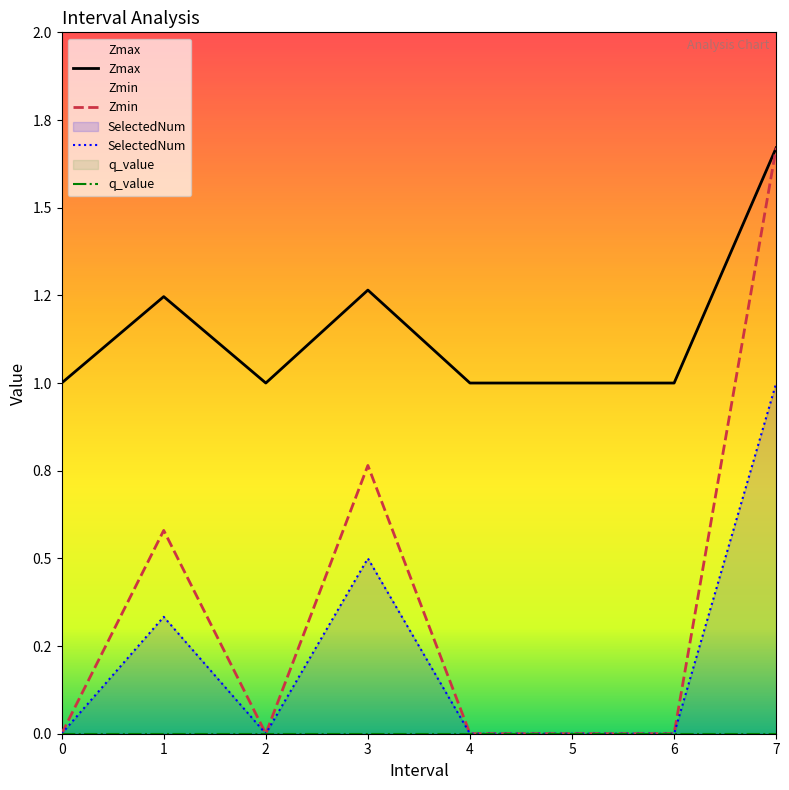

How many interior local peaks does the SelectedNum series have?

2